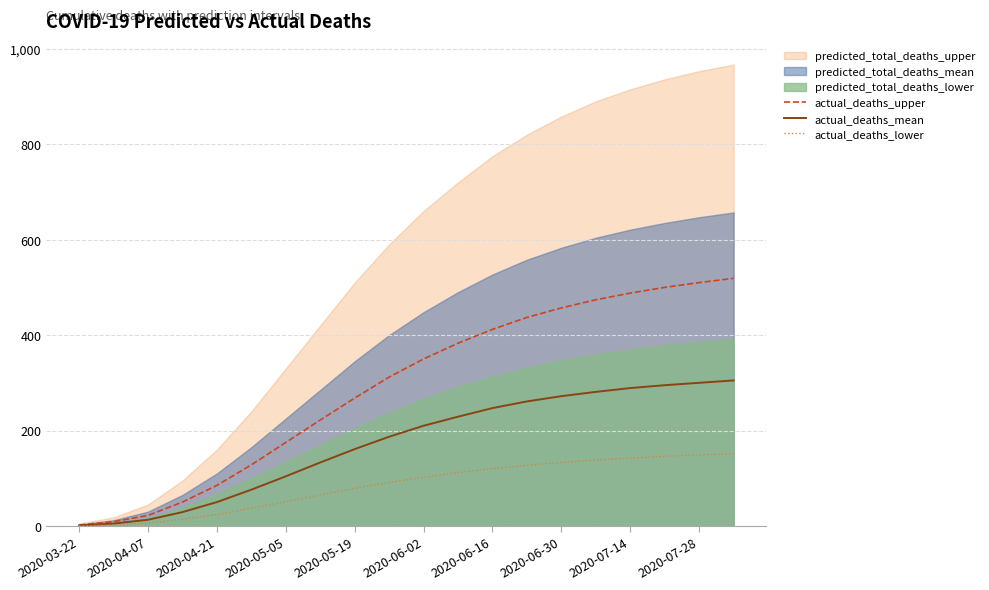

What is the difference between the second highest and second lowest values in the actual_deaths_lower series?

147